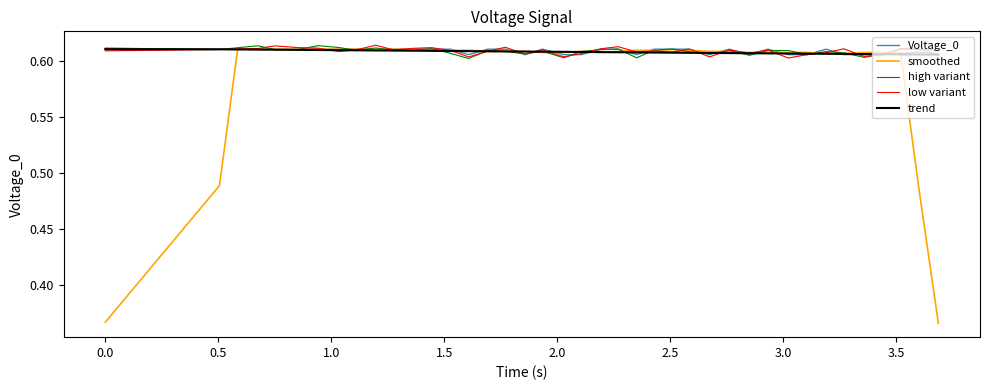

True or false: low variant and smoothed cross at least once.

True